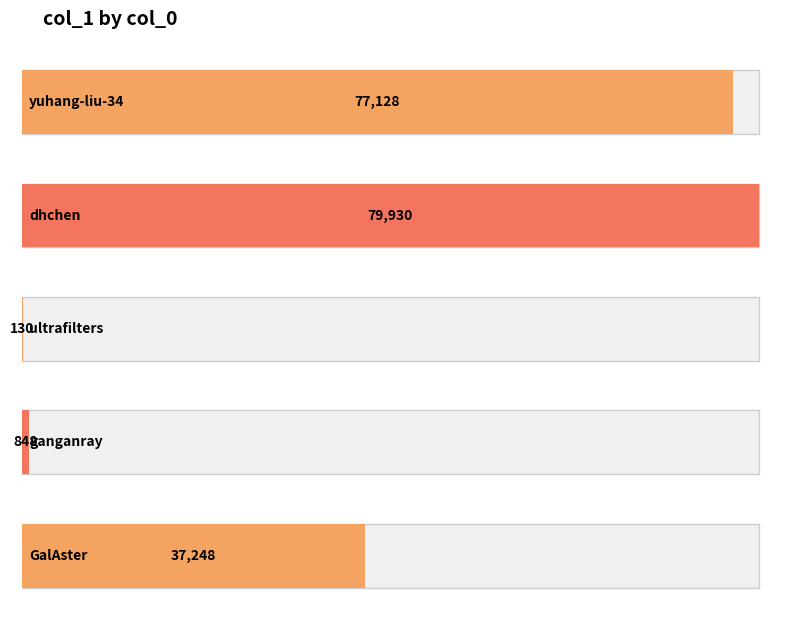

Reading left to right, transcribe all the data shown in this chart.

77128	79930	130	848	37248